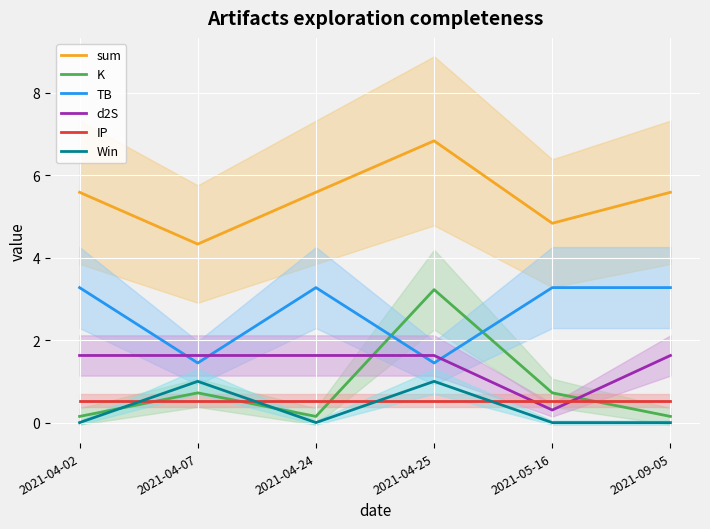

What is the maximum value for sum?

6.8